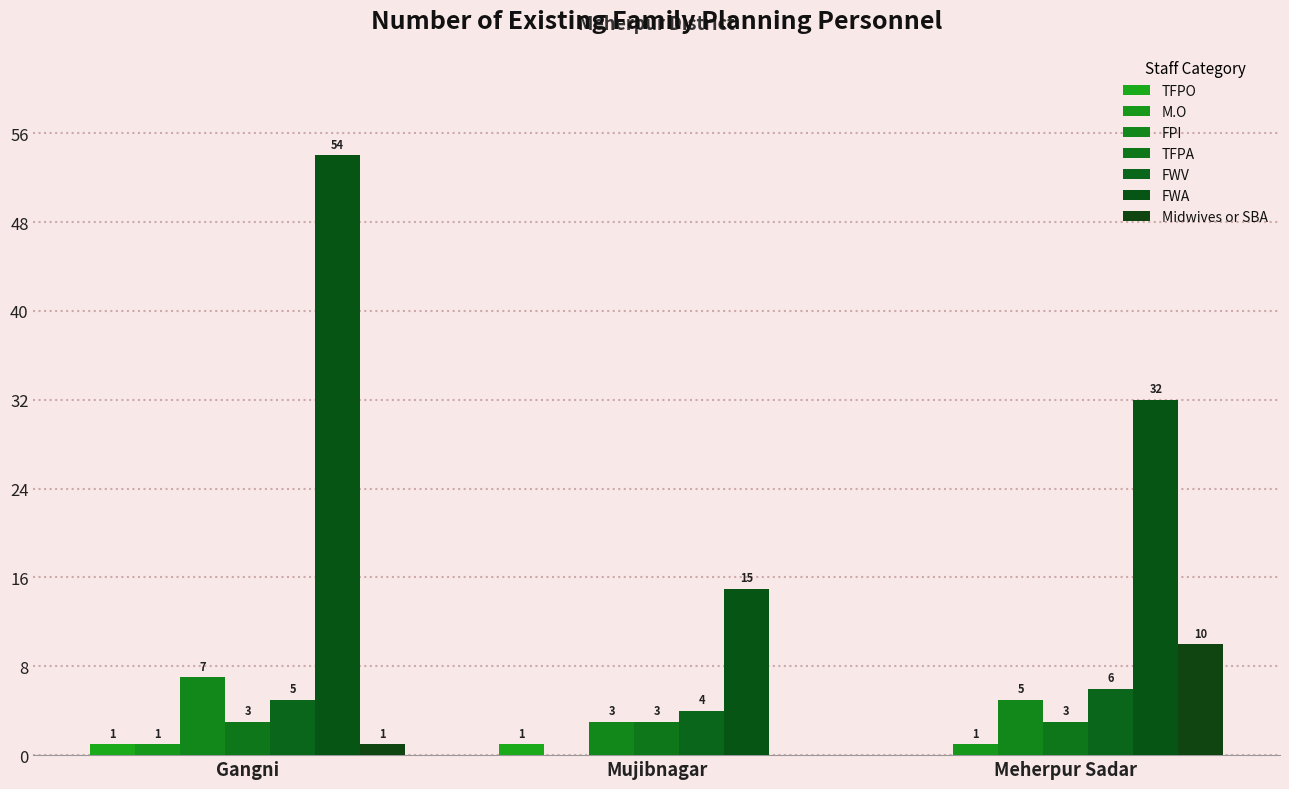

Is the value of FWA at Gangni greater than the value of Midwives or SBA at Meherpur Sadar?

Yes